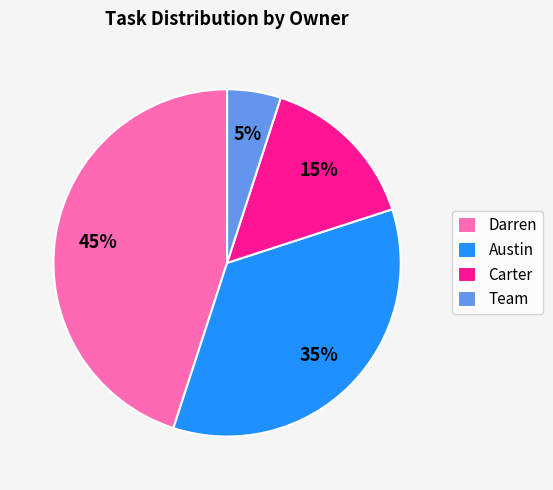

Which category has the smallest portion of the pie?

Team